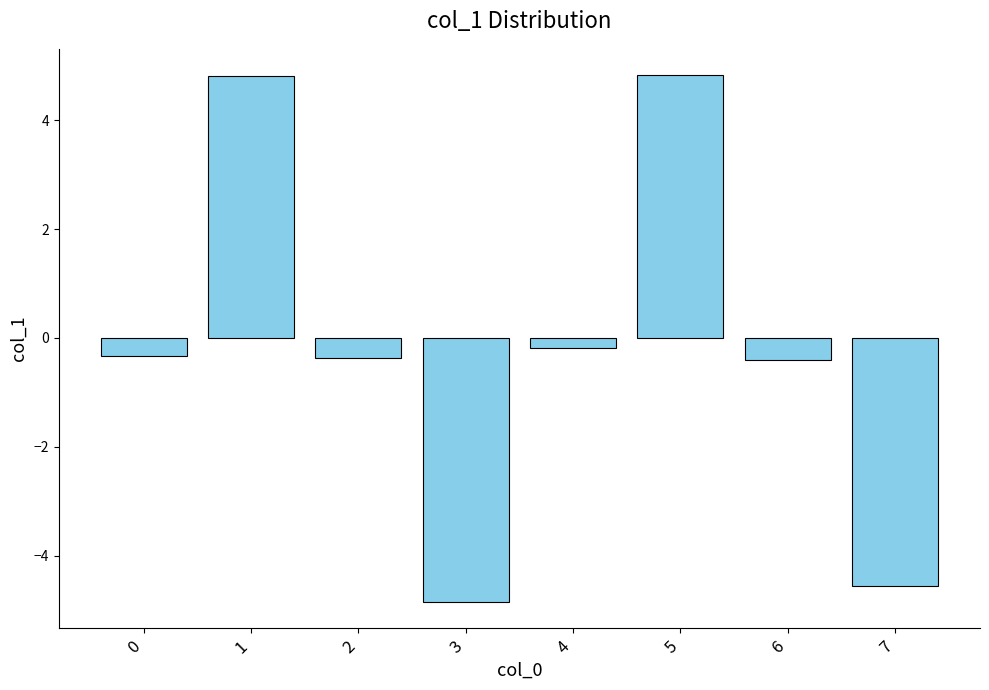

Is it true that the value at 1 is 7.8?

False